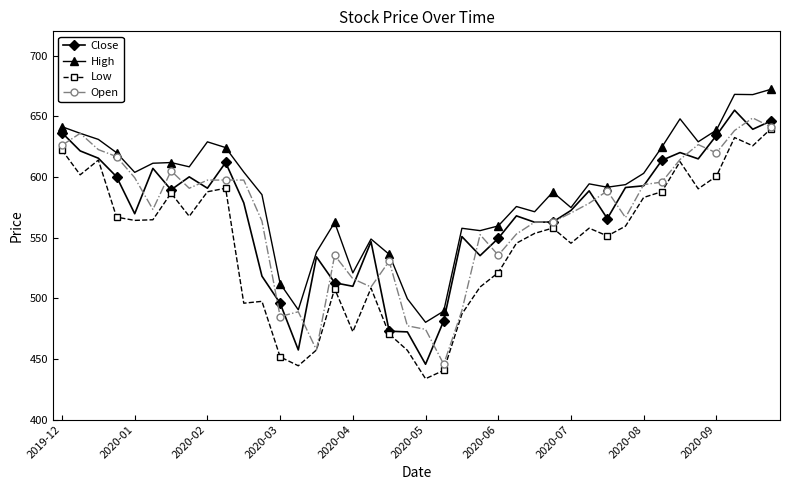

What is the value of the High point at the 26th from the left?

575.6